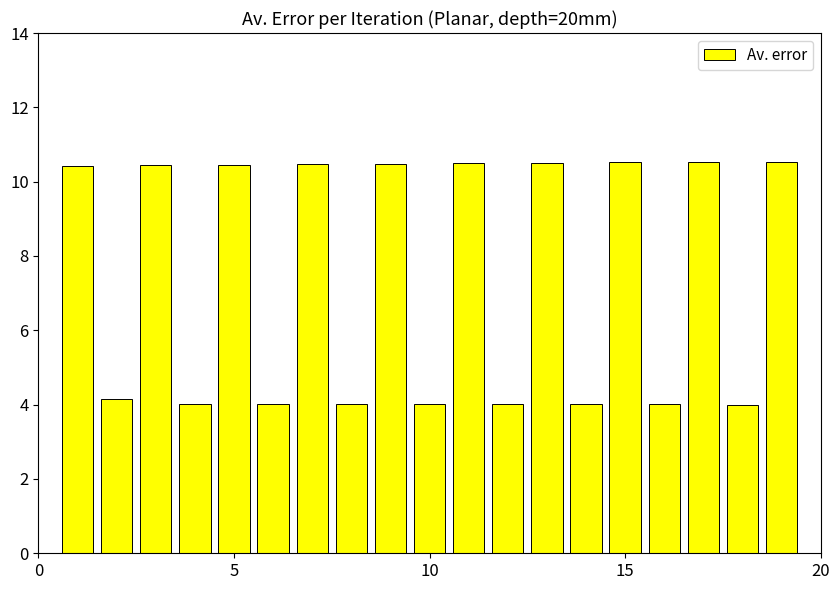

What is the sum of all values?

141.1